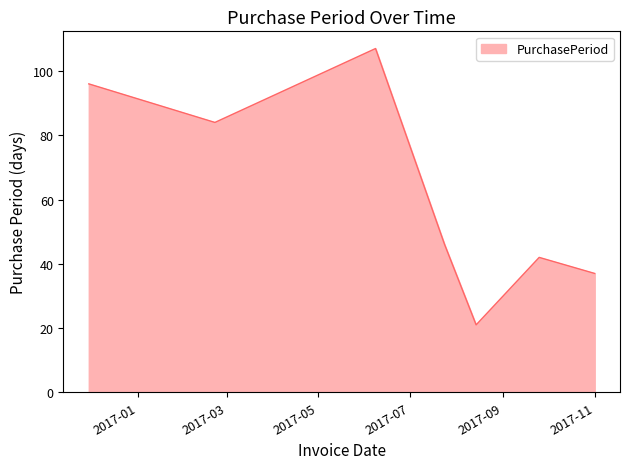

How many interior local valleys (lower than both neighbors) does the data have?

2